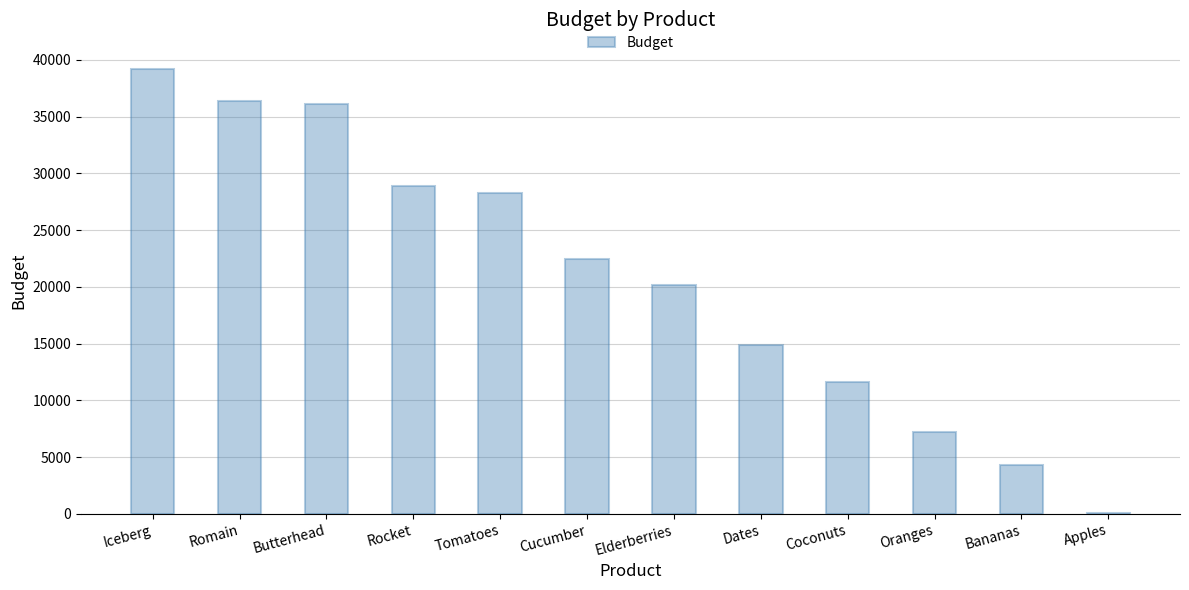

Which has a higher value, Tomatoes or Bananas?

Tomatoes